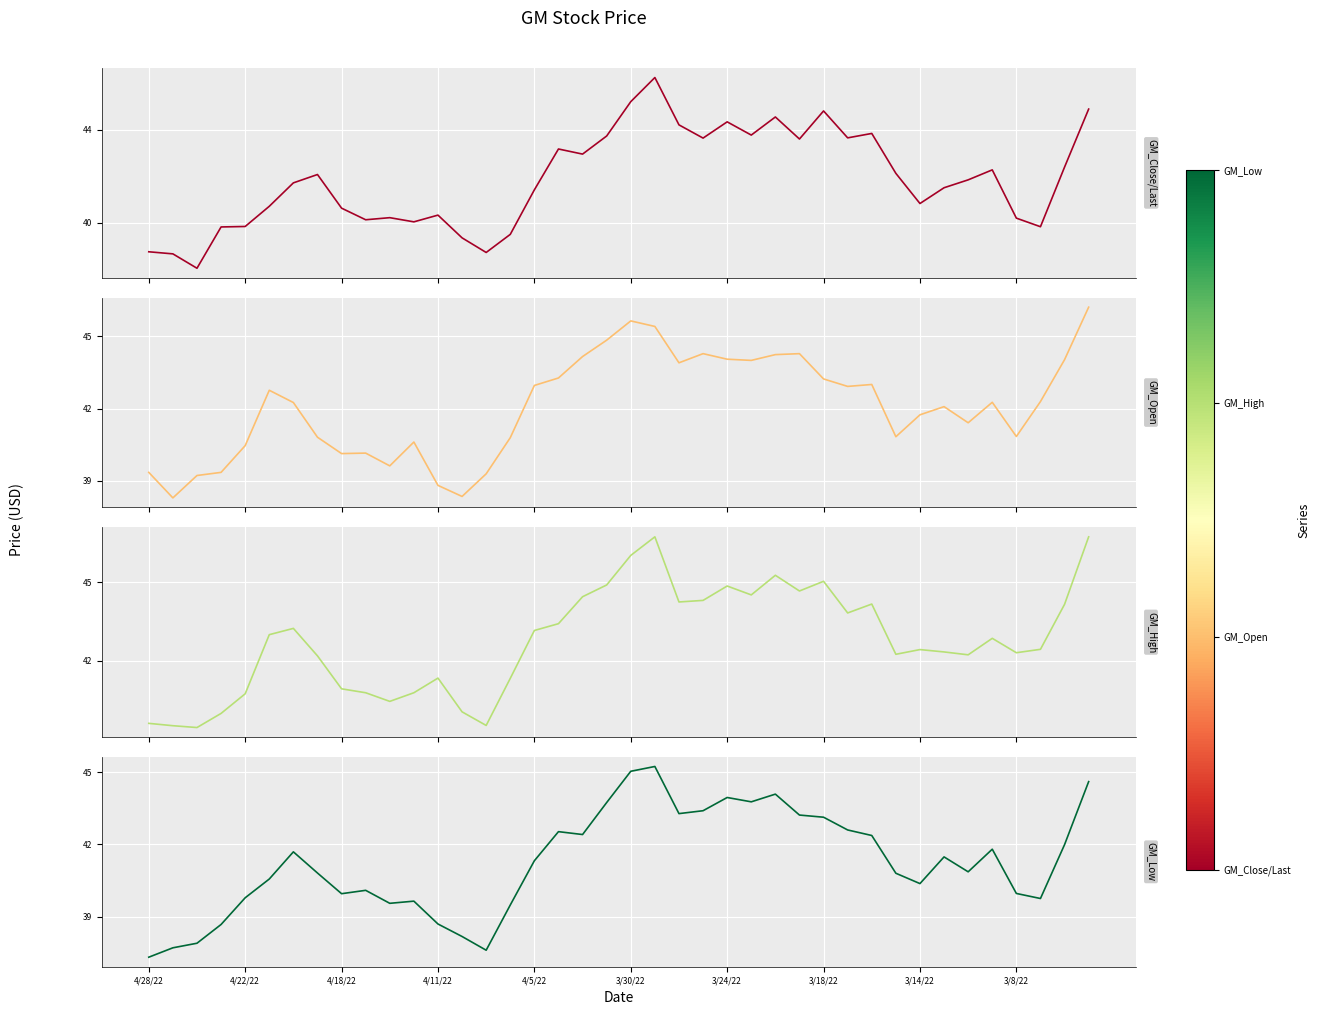

What are all the series names shown in the legend?

GM_Close/Last, GM_Open, GM_High, GM_Low